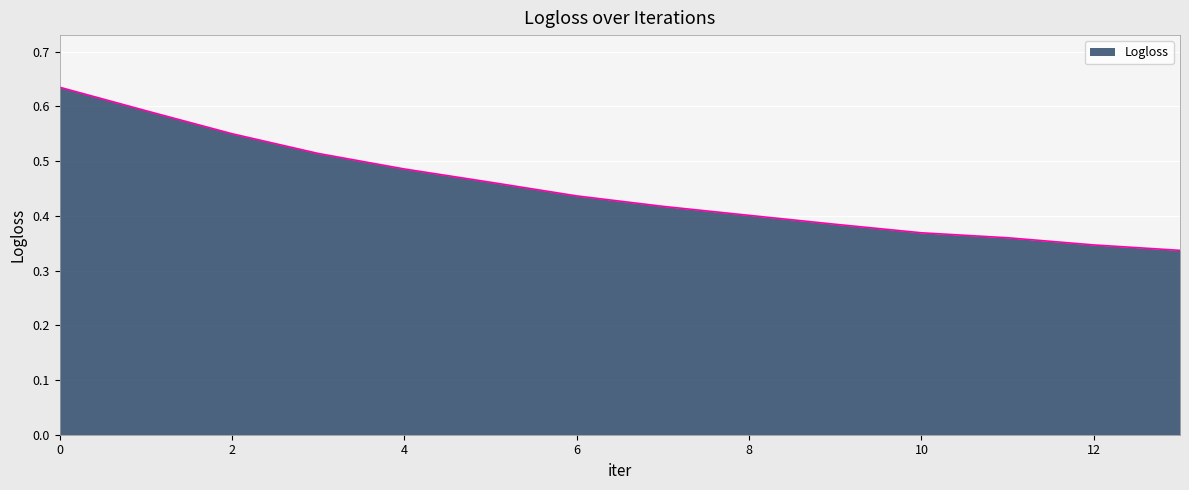

How many lines are shown in the chart?

1